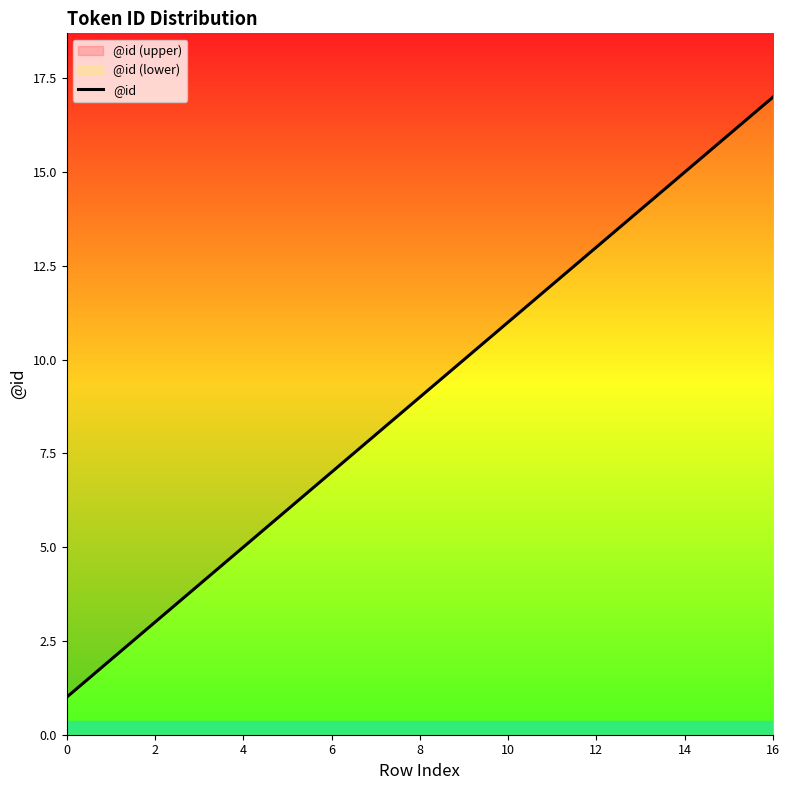

What is the smallest value displayed?

1